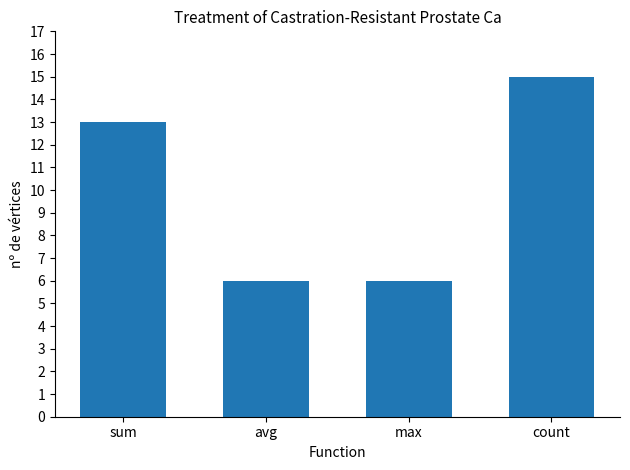

Are the bars horizontal?

No